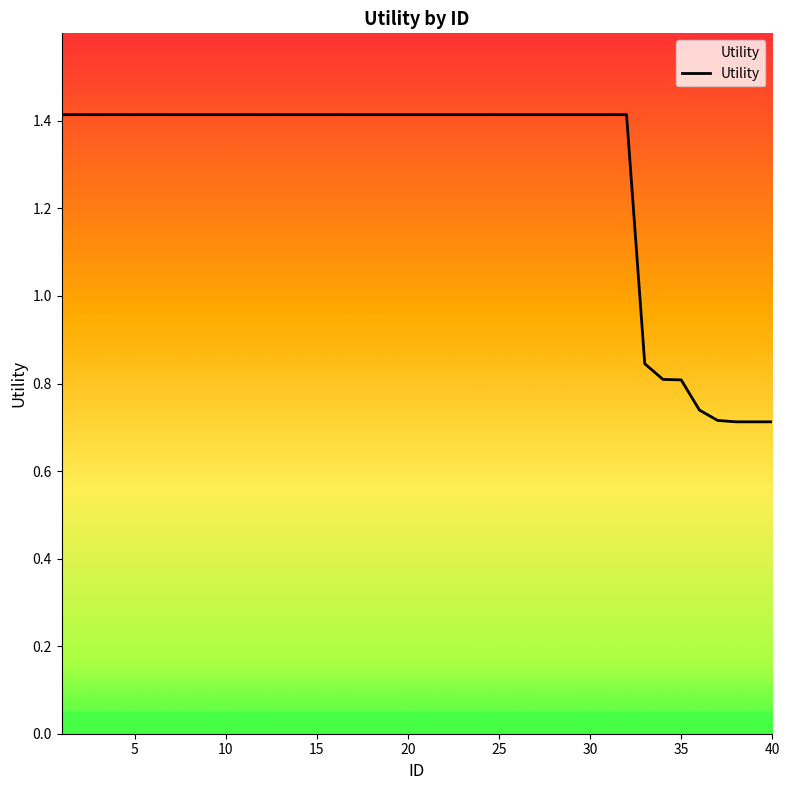

How many lines are shown in the chart?

1